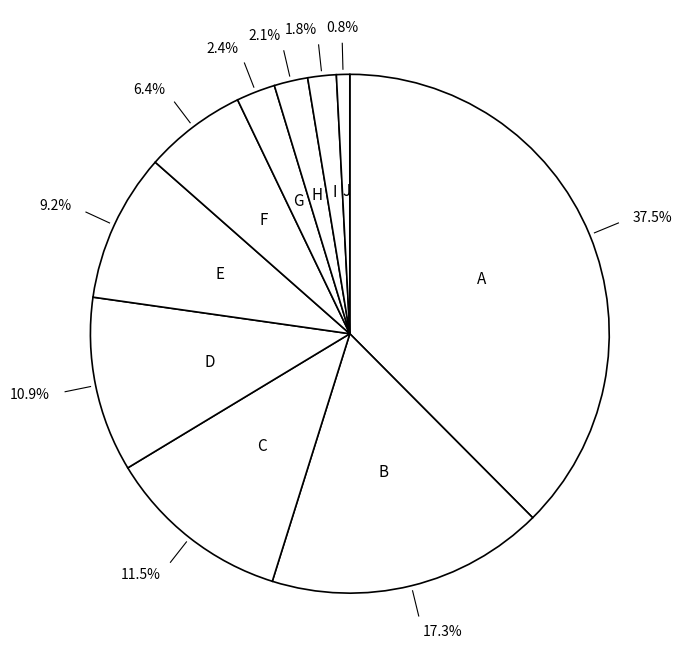

How many segments does this pie chart have?

10